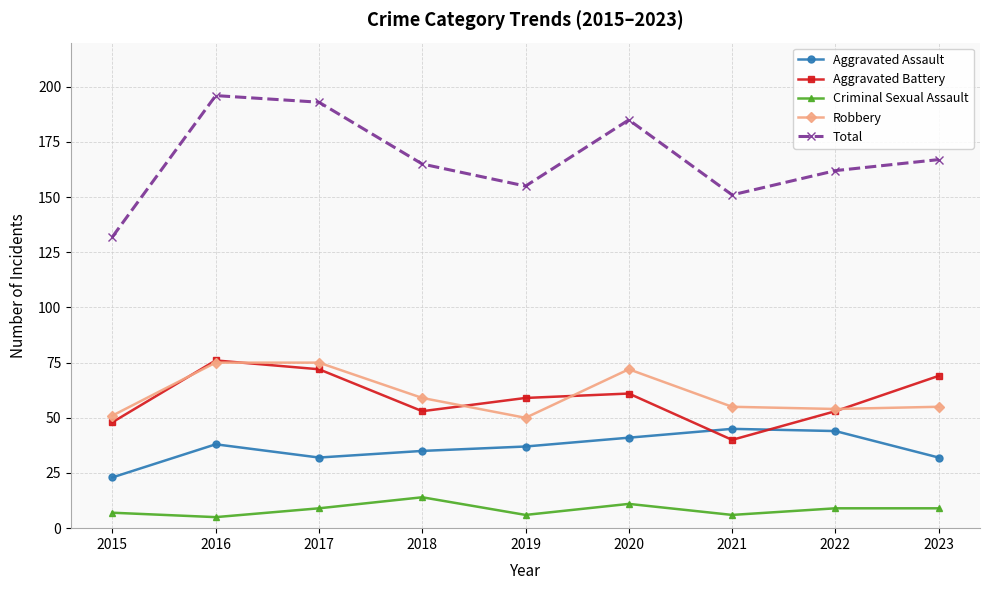

How many lines are shown in the chart?

5